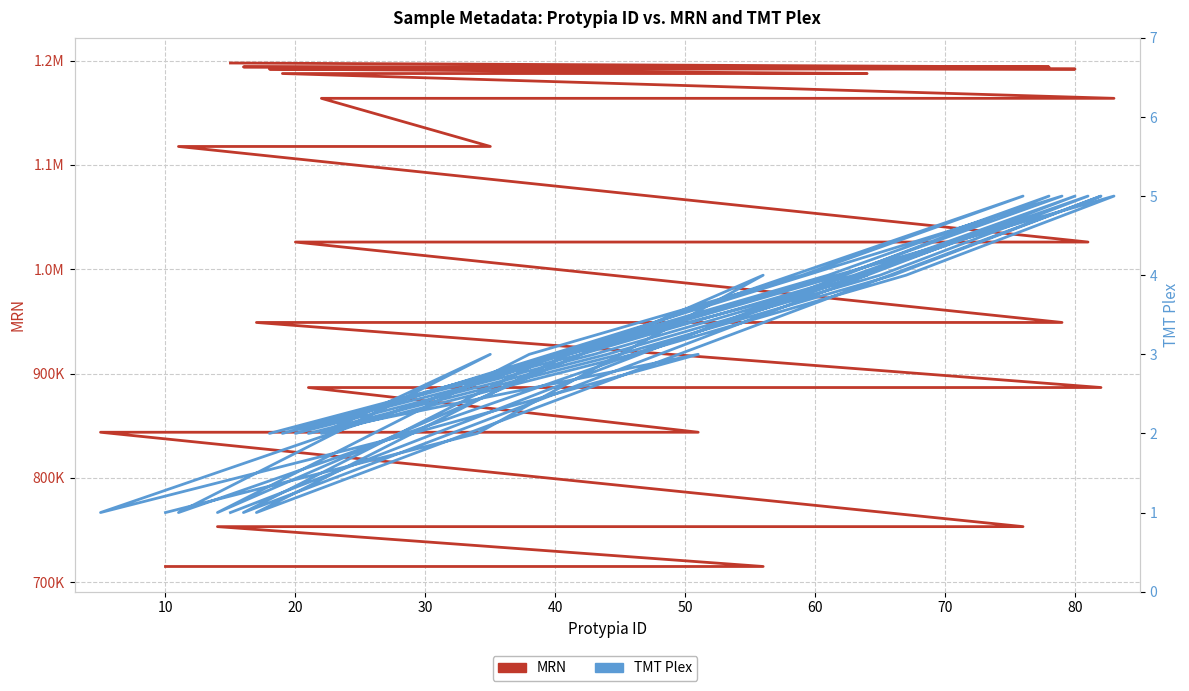

How many values in the MRN series exceed 1026036?

18